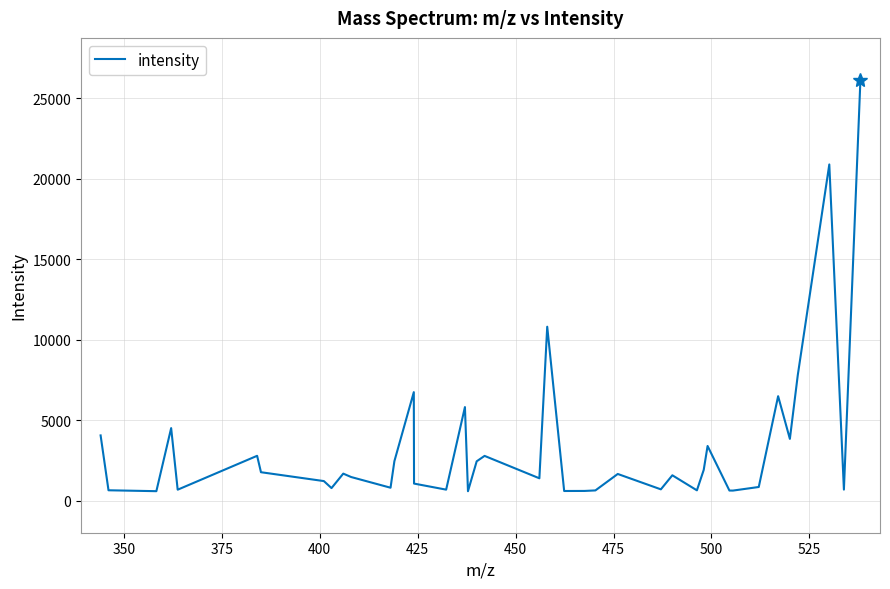

What is the greatest value displayed?

26141.8